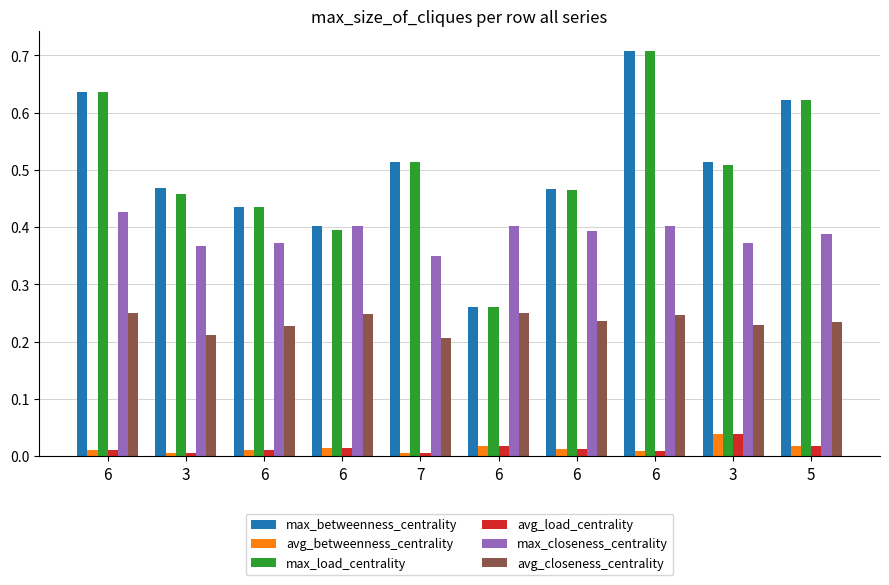

Reading left to right, what are all the values shown in this chart?

max_betweenness_centrality: 0.6	0.5	0.4	0.4	0.5	0.3	0.5	0.7	0.5	0.6
avg_betweenness_centrality: 0.0	0.0	0.0	0.0	0.0	0.0	0.0	0.0	0.0	0.0
max_load_centrality: 0.6	0.5	0.4	0.4	0.5	0.3	0.5	0.7	0.5	0.6
avg_load_centrality: 0.0	0.0	0.0	0.0	0.0	0.0	0.0	0.0	0.0	0.0
max_closeness_centrality: 0.4	0.4	0.4	0.4	0.3	0.4	0.4	0.4	0.4	0.4
avg_closeness_centrality: 0.2	0.2	0.2	0.2	0.2	0.2	0.2	0.2	0.2	0.2